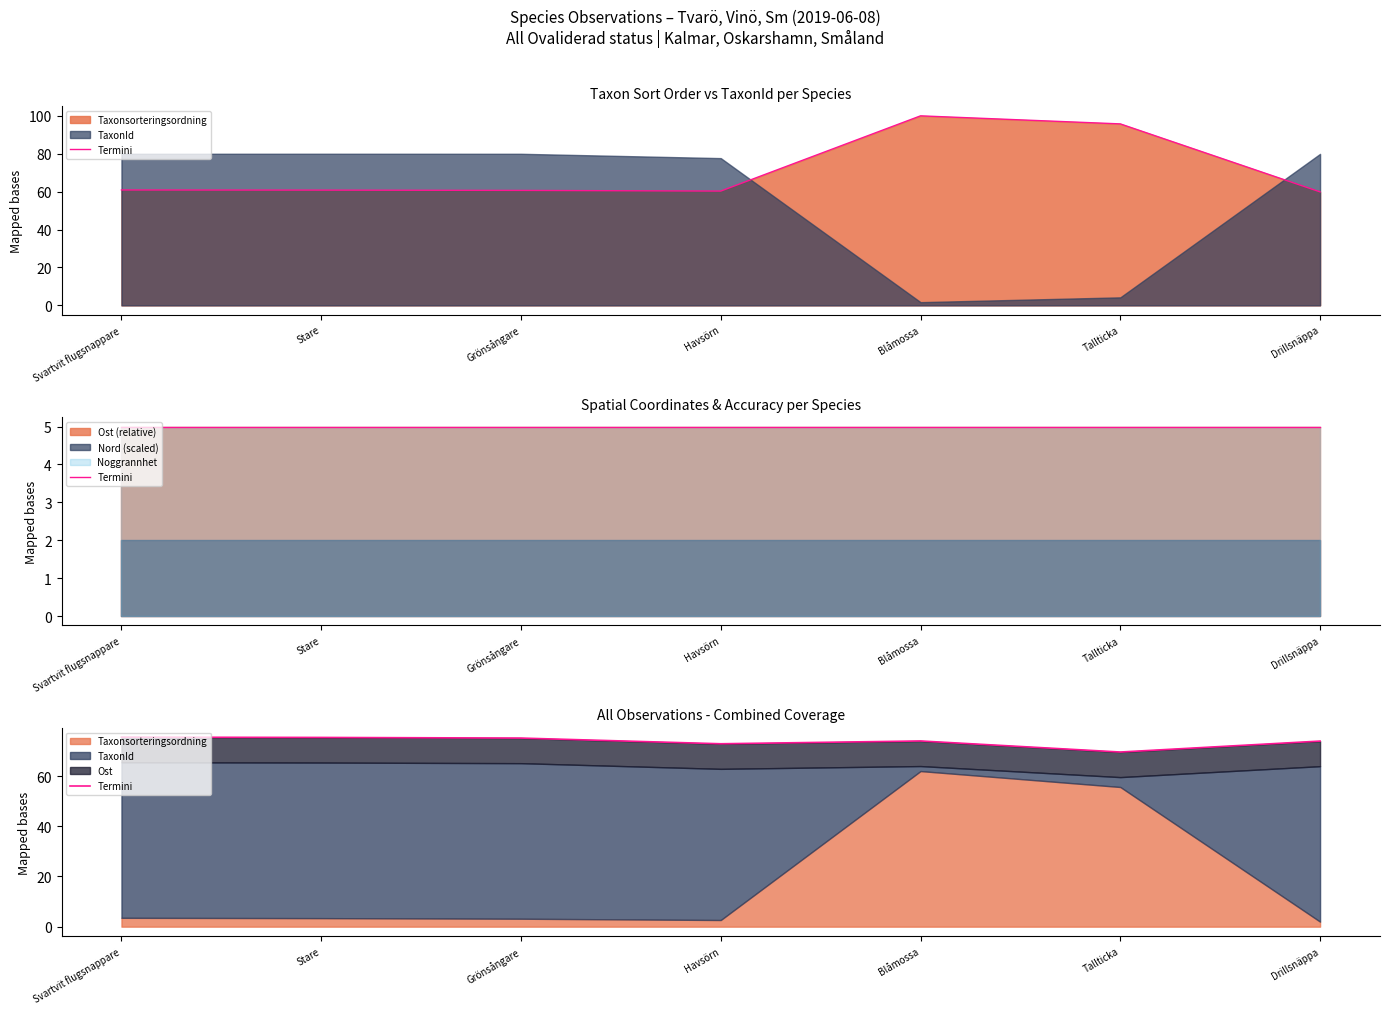

How many interior local peaks (higher than both neighbors) does the data have?

1